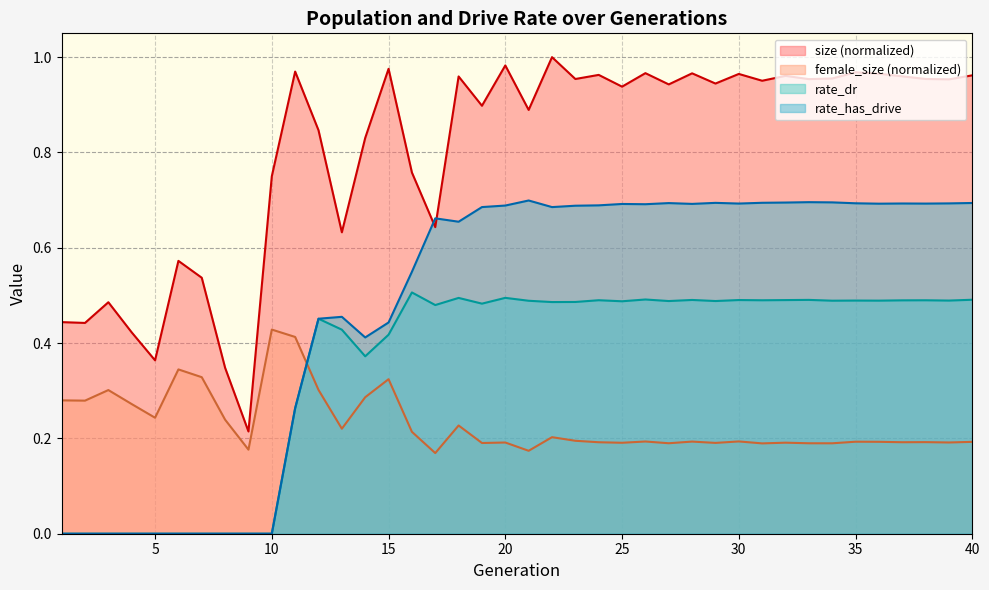

Between which two adjacent categories do female_size and rate_dr first intersect?

11 and 12